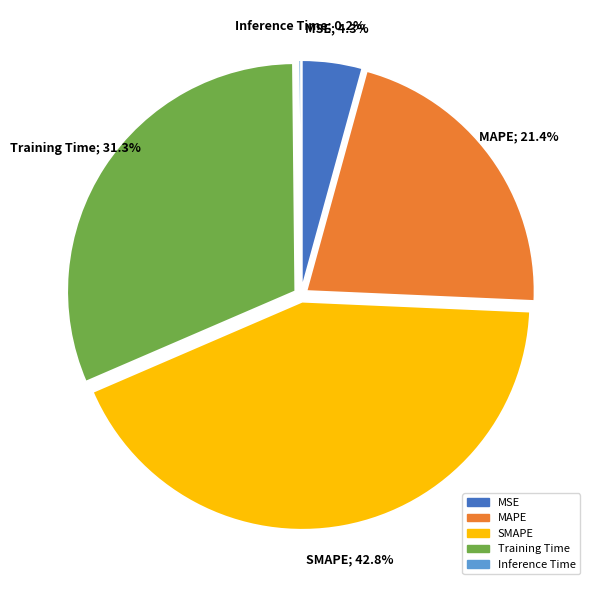

To the nearest percent, what portion does Training Time represent?

31%